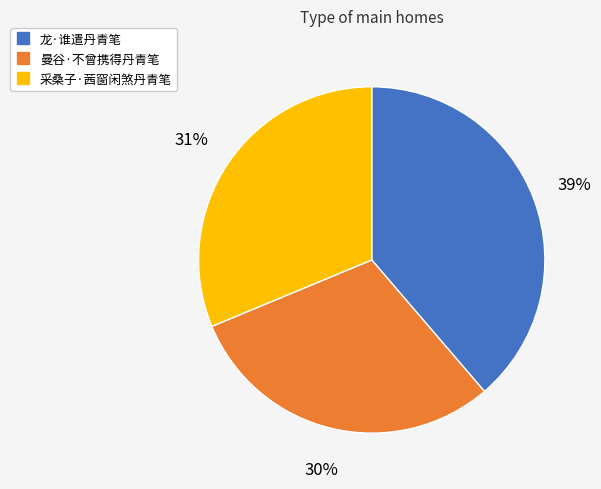

Does any single category account for the majority?

No